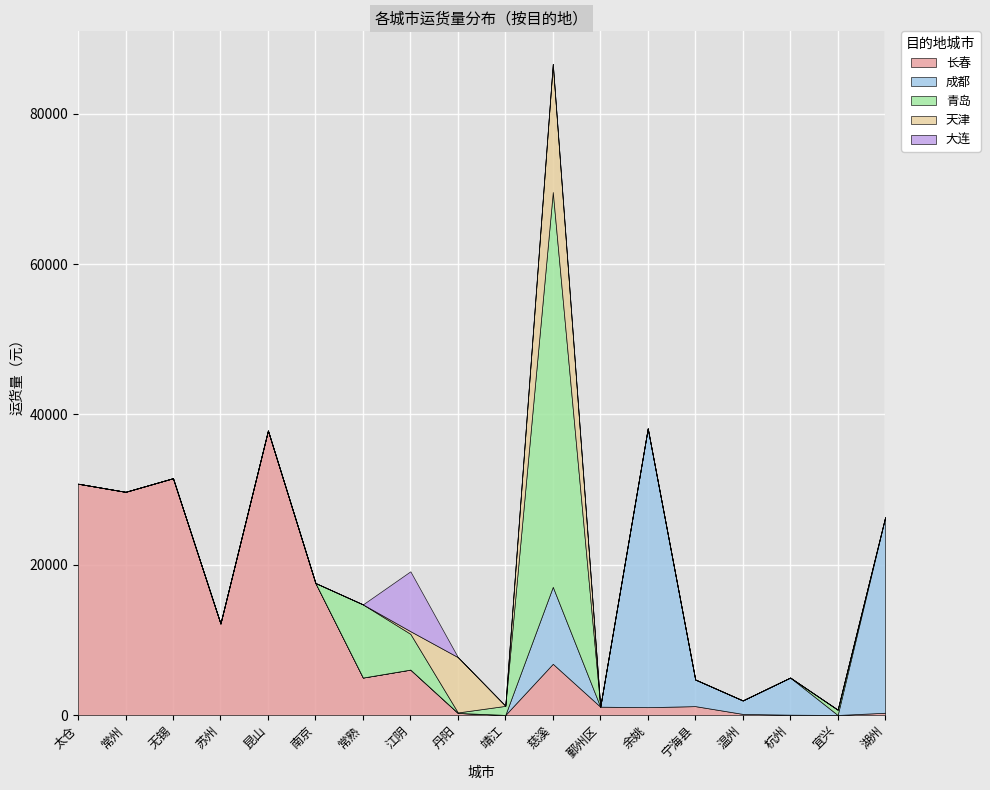

What is the difference between the maximum and minimum values in the 长春 series?

37859.4